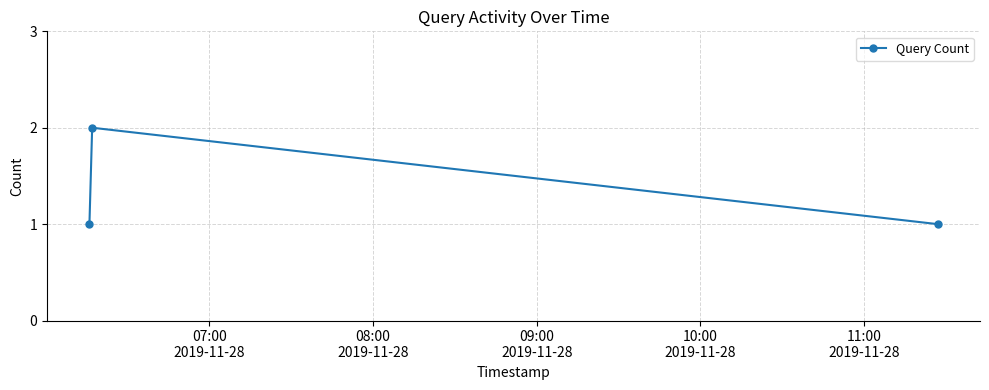

Count the number of categories in the chart.

3